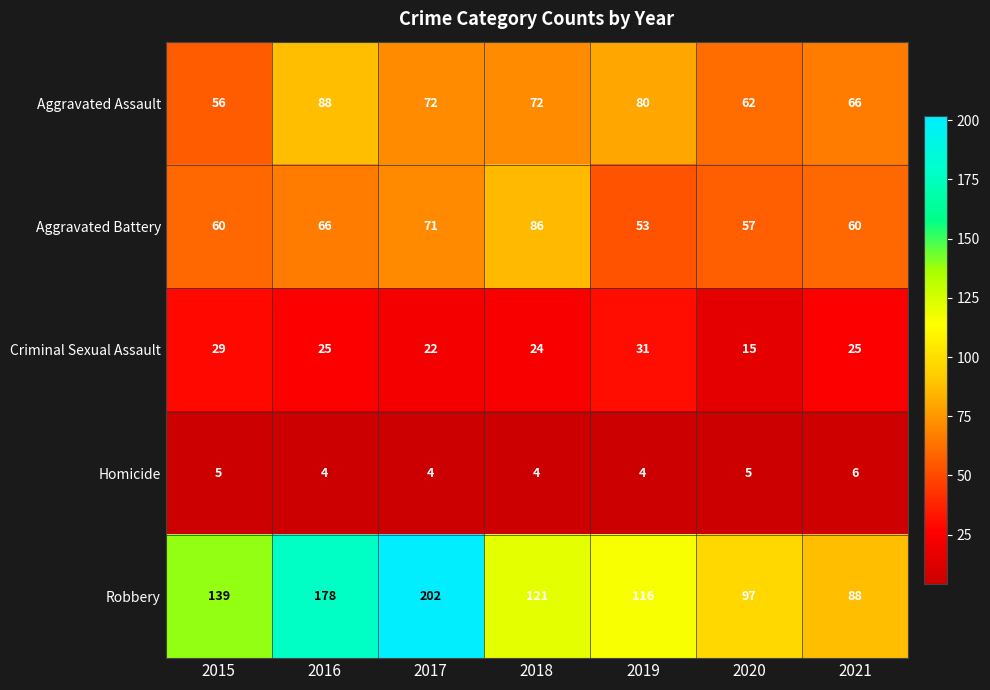

Which category has the highest value across all series?

2017